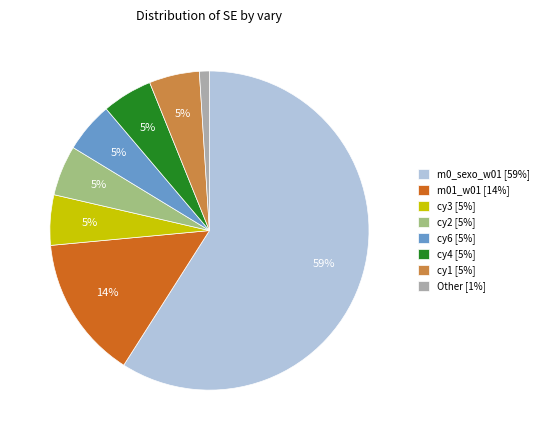

Which category has the biggest portion of the pie?

m0_sexo_w01 [59%]